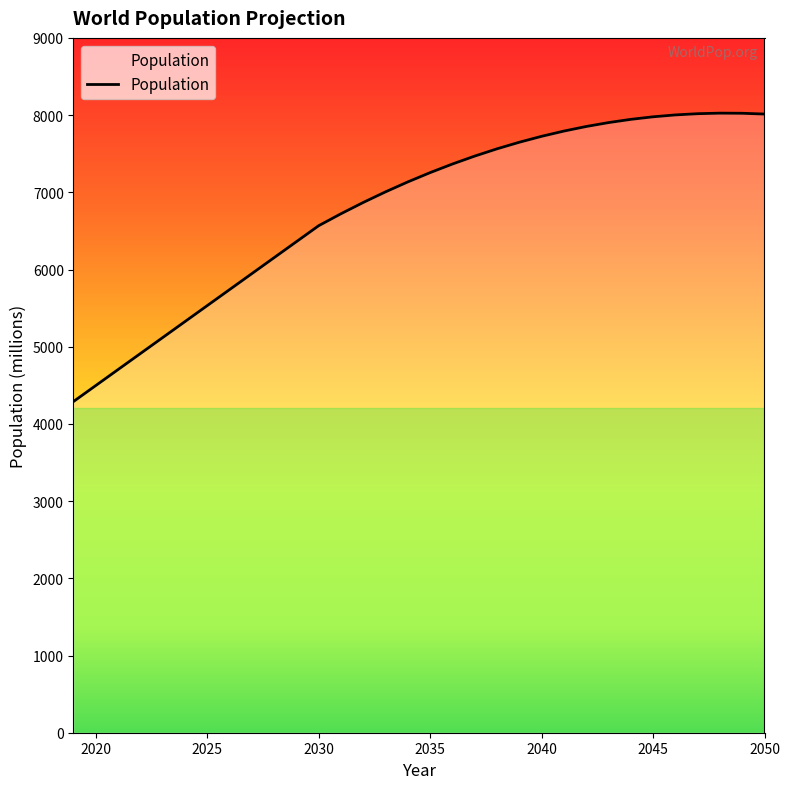

What is the maximum value shown in the chart?

8025.2